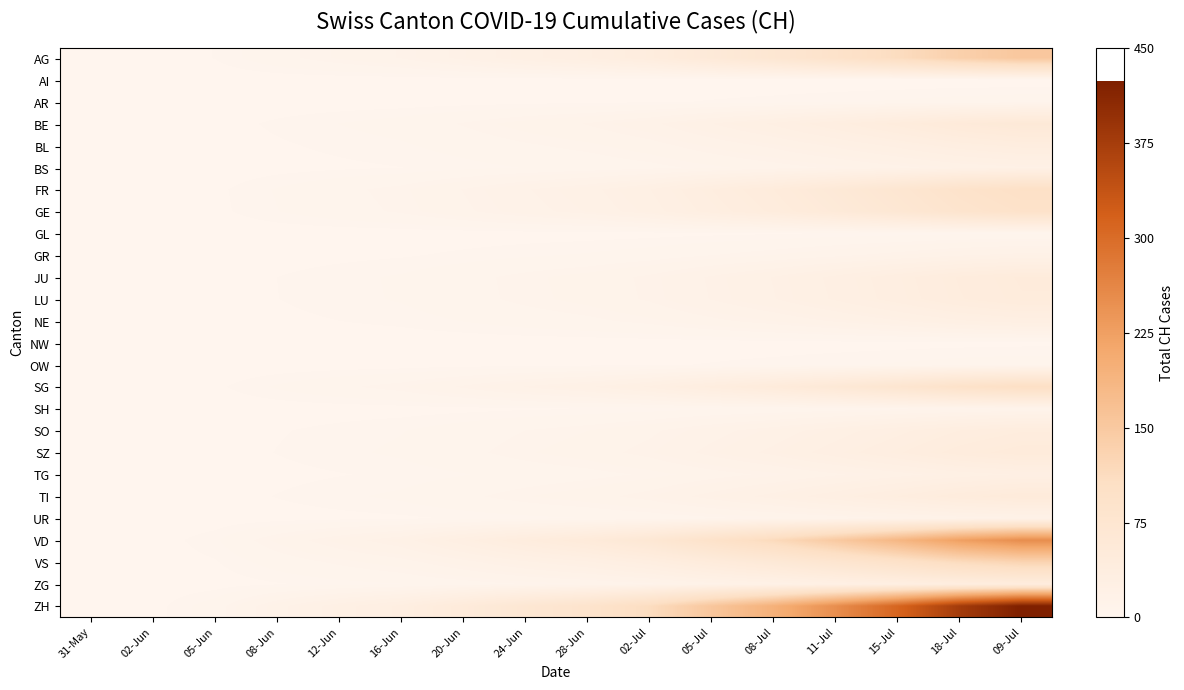

Reading right to left, list all the values displayed in this chart.

AG: 09-Jul=153.0	18-Jul=136.5	15-Jul=111.8	11-Jul=90.3	08-Jul=70.9	05-Jul=55.7	02-Jul=40.2	28-Jun=30.7	24-Jun=24.8	20-Jun=17.9	16-Jun=11.8	12-Jun=8.7	08-Jun=5.4	05-Jun=1.7	02-Jun=0.3	31-May=0.0
AI: 09-Jul=0.0	18-Jul=0.0	15-Jul=0.0	11-Jul=0.0	08-Jul=0.0	05-Jul=0.0	02-Jul=0.0	28-Jun=0.0	24-Jun=0.0	20-Jun=0.0	16-Jun=0.0	12-Jun=0.0	08-Jun=0.0	05-Jun=0.0	02-Jun=0.0	31-May=0.0
AR: 09-Jul=5.0	18-Jul=4.5	15-Jul=3.7	11-Jul=3.0	08-Jul=2.3	05-Jul=1.8	02-Jul=1.3	28-Jun=1.0	24-Jun=0.8	20-Jun=0.6	16-Jun=0.4	12-Jun=0.3	08-Jun=0.2	05-Jun=0.1	02-Jun=0.0	31-May=0.0
BE: 09-Jul=59.0	18-Jul=52.6	15-Jul=43.1	11-Jul=34.8	08-Jul=27.3	05-Jul=21.5	02-Jul=15.5	28-Jun=11.9	24-Jun=9.6	20-Jun=6.9	16-Jun=4.6	12-Jun=3.4	08-Jun=2.1	05-Jun=0.7	02-Jun=0.1	31-May=0.0
BL: 09-Jul=38.0	18-Jul=33.9	15-Jul=27.8	11-Jul=22.4	08-Jul=17.6	05-Jul=13.8	02-Jul=10.0	28-Jun=7.6	24-Jun=6.2	20-Jun=4.5	16-Jun=2.9	12-Jun=2.2	08-Jun=1.3	05-Jun=0.4	02-Jun=0.1	31-May=0.0
BS: 09-Jul=21.0	18-Jul=18.7	15-Jul=15.3	11-Jul=12.4	08-Jul=9.7	05-Jul=7.6	02-Jul=5.5	28-Jun=4.2	24-Jun=3.4	20-Jun=2.5	16-Jun=1.6	12-Jun=1.2	08-Jun=0.7	05-Jun=0.2	02-Jun=0.0	31-May=0.0
FR: 09-Jul=100.0	18-Jul=89.2	15-Jul=73.1	11-Jul=59.0	08-Jul=46.3	05-Jul=36.4	02-Jul=26.3	28-Jun=20.1	24-Jun=16.2	20-Jun=11.7	16-Jun=7.7	12-Jun=5.7	08-Jun=3.5	05-Jun=1.1	02-Jun=0.2	31-May=0.0
GE: 09-Jul=92.0	18-Jul=82.1	15-Jul=67.2	11-Jul=54.3	08-Jul=42.6	05-Jul=33.5	02-Jul=24.2	28-Jun=18.5	24-Jun=14.9	20-Jun=10.8	16-Jun=7.1	12-Jun=5.2	08-Jun=3.2	05-Jun=1.0	02-Jun=0.2	31-May=0.0
GL: 09-Jul=3.0	18-Jul=2.7	15-Jul=2.2	11-Jul=1.8	08-Jul=1.4	05-Jul=1.1	02-Jul=0.8	28-Jun=0.6	24-Jun=0.5	20-Jun=0.4	16-Jun=0.2	12-Jun=0.2	08-Jun=0.1	05-Jun=0.0	02-Jun=0.0	31-May=0.0
GR: 09-Jul=18.0	18-Jul=16.1	15-Jul=13.2	11-Jul=10.6	08-Jul=8.3	05-Jul=6.6	02-Jul=4.7	28-Jun=3.6	24-Jun=2.9	20-Jun=2.1	16-Jun=1.4	12-Jun=1.0	08-Jun=0.6	05-Jun=0.2	02-Jun=0.0	31-May=0.0
JU: 09-Jul=47.0	18-Jul=41.9	15-Jul=34.3	11-Jul=27.7	08-Jul=21.8	05-Jul=17.1	02-Jul=12.4	28-Jun=9.4	24-Jun=7.6	20-Jun=5.5	16-Jun=3.6	12-Jun=2.7	08-Jun=1.7	05-Jun=0.5	02-Jun=0.1	31-May=0.0
LU: 09-Jul=46.0	18-Jul=41.0	15-Jul=33.6	11-Jul=27.1	08-Jul=21.3	05-Jul=16.8	02-Jul=12.1	28-Jun=9.2	24-Jun=7.5	20-Jun=5.4	16-Jun=3.6	12-Jun=2.6	08-Jun=1.6	05-Jun=0.5	02-Jun=0.1	31-May=0.0
NE: 09-Jul=29.0	18-Jul=25.9	15-Jul=21.2	11-Jul=17.1	08-Jul=13.4	05-Jul=10.6	02-Jul=7.6	28-Jun=5.8	24-Jun=4.7	20-Jun=3.4	16-Jun=2.2	12-Jun=1.7	08-Jun=1.0	05-Jun=0.3	02-Jun=0.0	31-May=0.0
NW: 09-Jul=1.0	18-Jul=0.9	15-Jul=0.7	11-Jul=0.6	08-Jul=0.5	05-Jul=0.4	02-Jul=0.3	28-Jun=0.2	24-Jun=0.2	20-Jun=0.1	16-Jun=0.1	12-Jun=0.1	08-Jun=0.0	05-Jun=0.0	02-Jun=0.0	31-May=0.0
OW: 09-Jul=5.0	18-Jul=4.5	15-Jul=3.7	11-Jul=3.0	08-Jul=2.3	05-Jul=1.8	02-Jul=1.3	28-Jun=1.0	24-Jun=0.8	20-Jun=0.6	16-Jun=0.4	12-Jun=0.3	08-Jun=0.2	05-Jun=0.1	02-Jun=0.0	31-May=0.0
SG: 09-Jul=104.0	18-Jul=92.8	15-Jul=76.0	11-Jul=61.4	08-Jul=48.2	05-Jul=37.9	02-Jul=27.3	28-Jun=20.9	24-Jun=16.9	20-Jun=12.2	16-Jun=8.1	12-Jun=5.9	08-Jun=3.7	05-Jun=1.2	02-Jun=0.2	31-May=0.0
SH: 09-Jul=8.0	18-Jul=7.1	15-Jul=5.8	11-Jul=4.7	08-Jul=3.7	05-Jul=2.9	02-Jul=2.1	28-Jun=1.6	24-Jun=1.3	20-Jun=0.9	16-Jun=0.6	12-Jun=0.5	08-Jun=0.3	05-Jun=0.1	02-Jun=0.0	31-May=0.0
SO: 09-Jul=41.0	18-Jul=36.6	15-Jul=30.0	11-Jul=24.2	08-Jul=19.0	05-Jul=14.9	02-Jul=10.8	28-Jun=8.2	24-Jun=6.7	20-Jun=4.8	16-Jun=3.2	12-Jun=2.3	08-Jun=1.4	05-Jun=0.5	02-Jun=0.1	31-May=0.0
SZ: 09-Jul=49.0	18-Jul=43.7	15-Jul=35.8	11-Jul=28.9	08-Jul=22.7	05-Jul=17.8	02-Jul=12.9	28-Jun=9.8	24-Jun=7.9	20-Jun=5.7	16-Jun=3.8	12-Jun=2.8	08-Jun=1.7	05-Jun=0.6	02-Jun=0.1	31-May=0.0
TG: 09-Jul=27.0	18-Jul=24.1	15-Jul=19.7	11-Jul=15.9	08-Jul=12.5	05-Jul=9.8	02-Jul=7.1	28-Jun=5.4	24-Jun=4.4	20-Jun=3.2	16-Jun=2.1	12-Jun=1.5	08-Jun=1.0	05-Jun=0.3	02-Jun=0.0	31-May=0.0
TI: 09-Jul=50.0	18-Jul=44.6	15-Jul=36.5	11-Jul=29.5	08-Jul=23.2	05-Jul=18.2	02-Jul=13.1	28-Jun=10.0	24-Jun=8.1	20-Jun=5.9	16-Jun=3.9	12-Jun=2.8	08-Jun=1.8	05-Jun=0.6	02-Jun=0.1	31-May=0.0
UR: 09-Jul=16.0	18-Jul=14.3	15-Jul=11.7	11-Jul=9.4	08-Jul=7.4	05-Jul=5.8	02-Jul=4.2	28-Jun=3.2	24-Jun=2.6	20-Jun=1.9	16-Jun=1.2	12-Jun=0.9	08-Jun=0.6	05-Jun=0.2	02-Jun=0.0	31-May=0.0
VD: 09-Jul=252.0	18-Jul=224.7	15-Jul=184.2	11-Jul=148.7	08-Jul=116.7	05-Jul=91.8	02-Jul=66.3	28-Jun=50.6	24-Jun=40.9	20-Jun=29.5	16-Jun=19.5	12-Jun=14.3	08-Jun=8.9	05-Jun=2.9	02-Jun=0.4	31-May=0.0
VS: 09-Jul=128.0	18-Jul=114.2	15-Jul=93.5	11-Jul=75.5	08-Jul=59.3	05-Jul=46.6	02-Jul=33.7	28-Jun=25.7	24-Jun=20.8	20-Jun=15.0	16-Jun=9.9	12-Jun=7.3	08-Jun=4.5	05-Jun=1.5	02-Jun=0.2	31-May=0.0
ZG: 09-Jul=41.0	18-Jul=36.6	15-Jul=30.0	11-Jul=24.2	08-Jul=19.0	05-Jul=14.9	02-Jul=10.8	28-Jun=8.2	24-Jun=6.7	20-Jun=4.8	16-Jun=3.2	12-Jun=2.3	08-Jun=1.4	05-Jun=0.5	02-Jun=0.1	31-May=0.0
ZH: 09-Jul=424.0	18-Jul=378.1	15-Jul=309.9	11-Jul=250.2	08-Jul=196.4	05-Jul=154.4	02-Jul=111.5	28-Jun=85.2	24-Jun=68.8	20-Jun=49.7	16-Jun=32.8	12-Jun=24.1	08-Jun=15.0	05-Jun=4.8	02-Jun=0.7	31-May=0.0